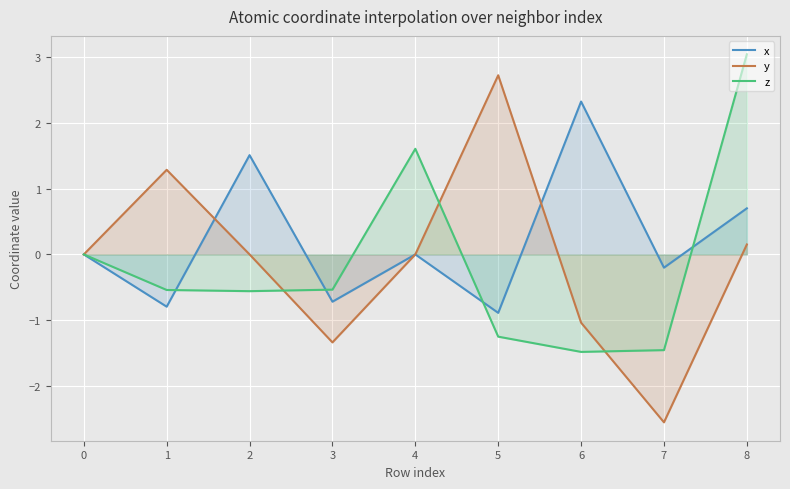

How many values in the y series exceed 0?

4